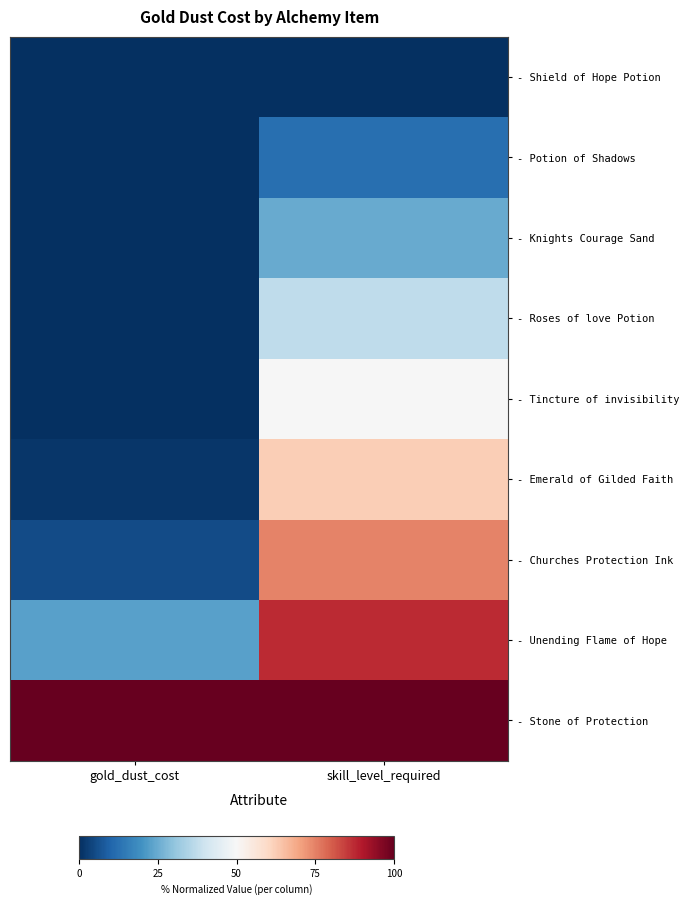

At which category is the sum across all series the highest?

skill_level_required